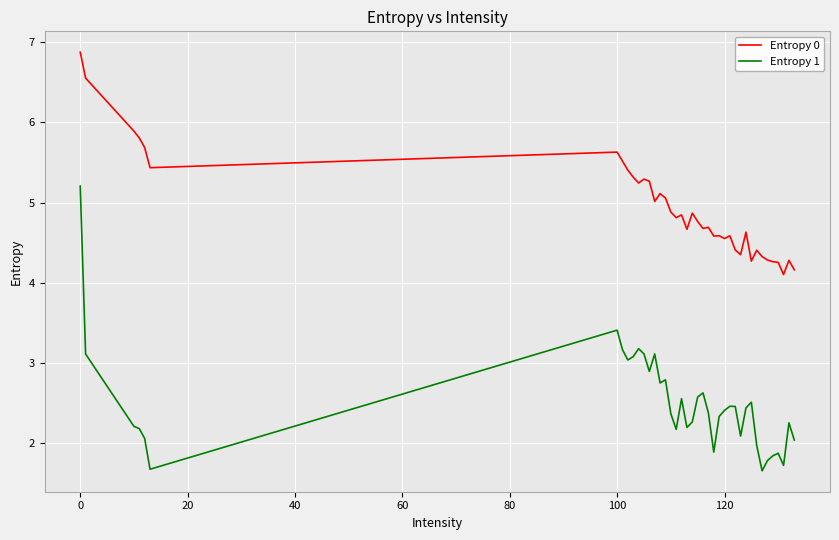

Which series has the largest total across all categories?

Entropy 0